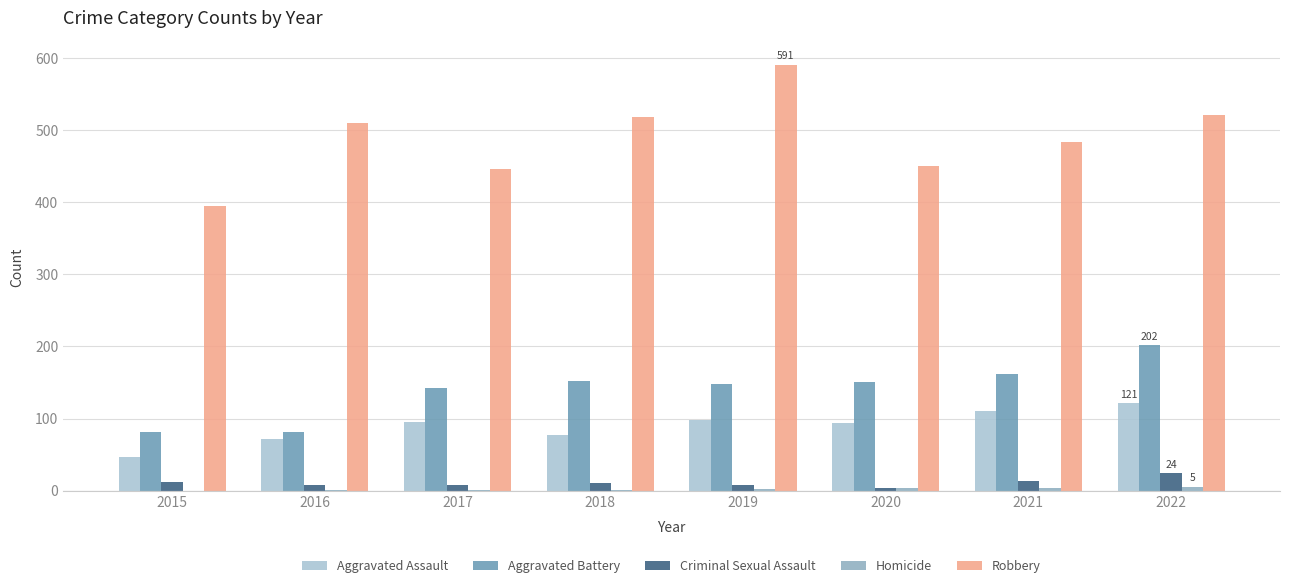

At how many categories does at least one series exceed 272?

8